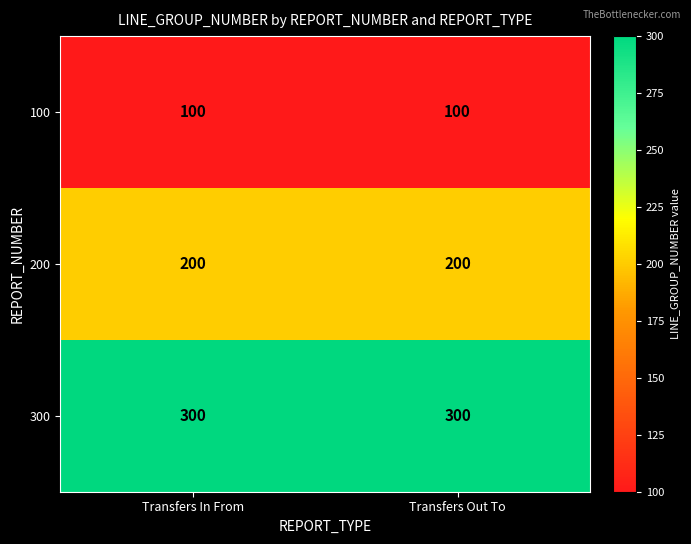

At how many categories does at least one series exceed 107?

2